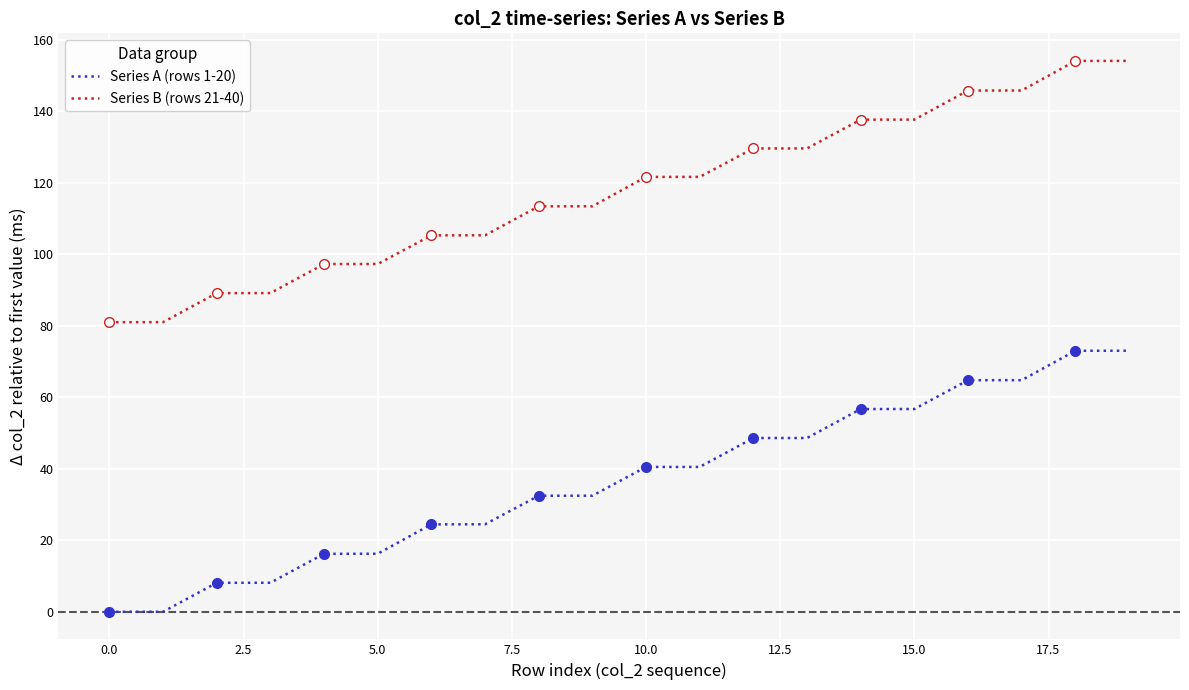

The value of Series B (rows 21-40) at 0.0 is 144.5. True or false?

False